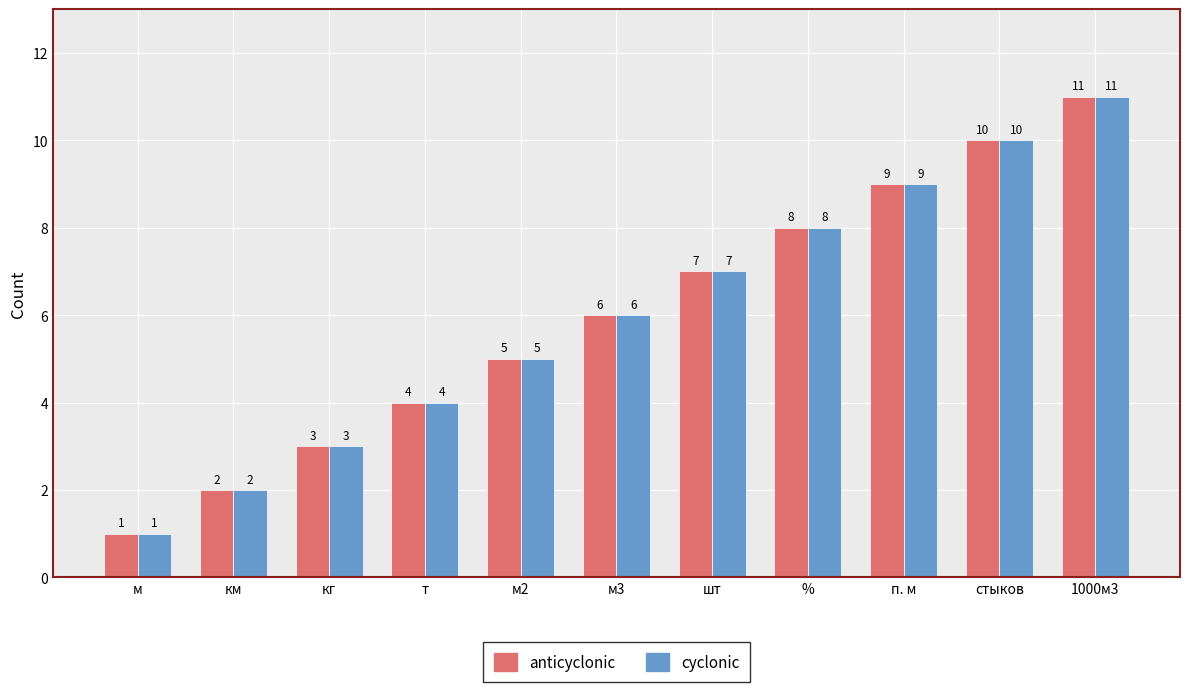

What is the total value across all series at км?

4